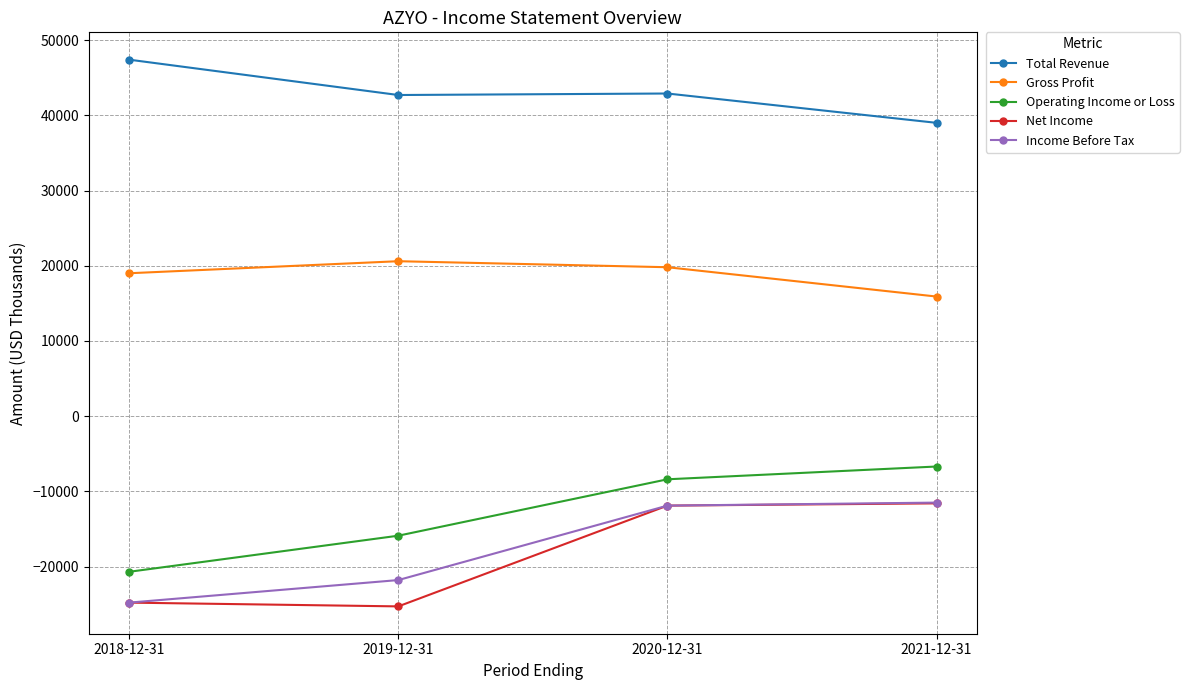

How many values in the Income Before Tax series are below -11900?

2